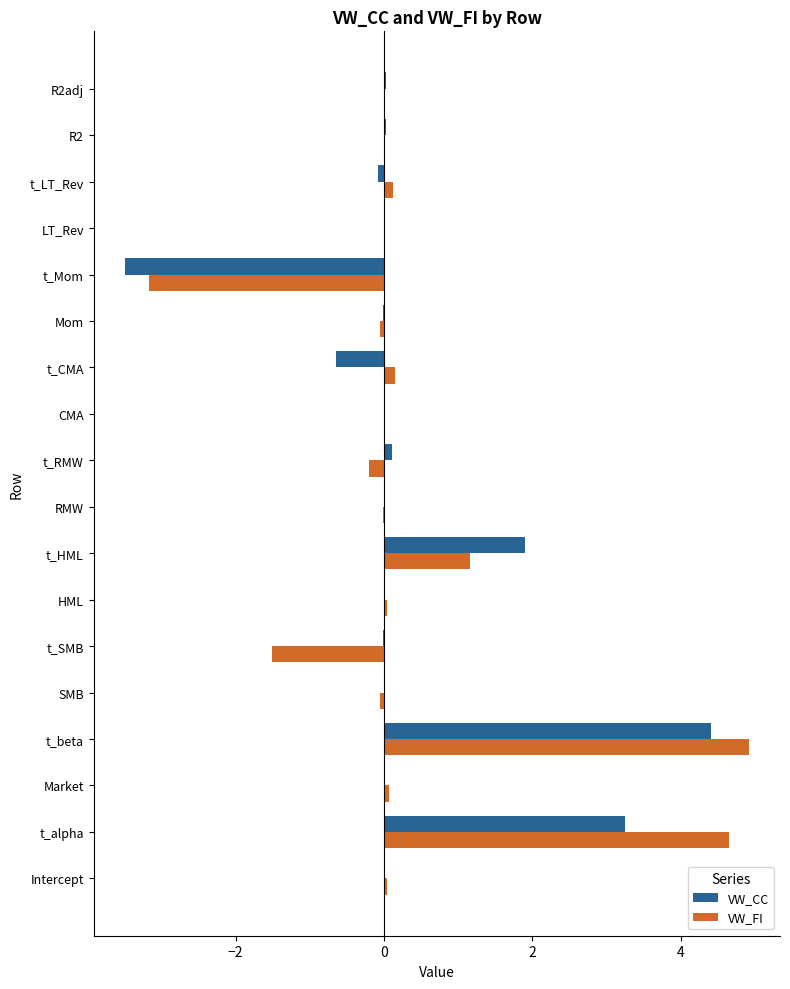

Which label corresponds to the largest value in the chart?

t_beta